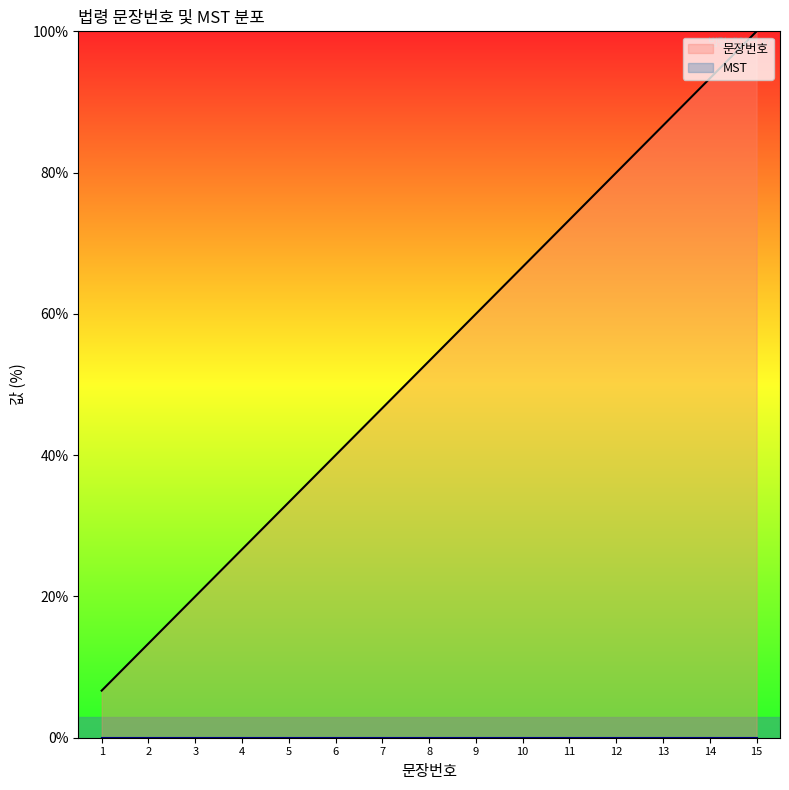

What is the sum of the values at 1 and 12?

86.7